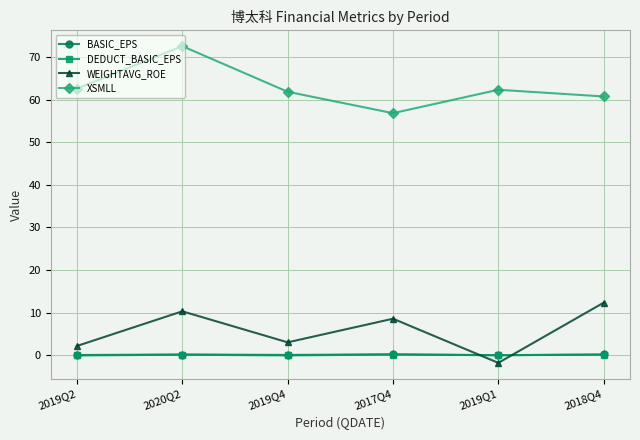

Is it true that XSMLL equals 74.6 at 2017Q4?

False